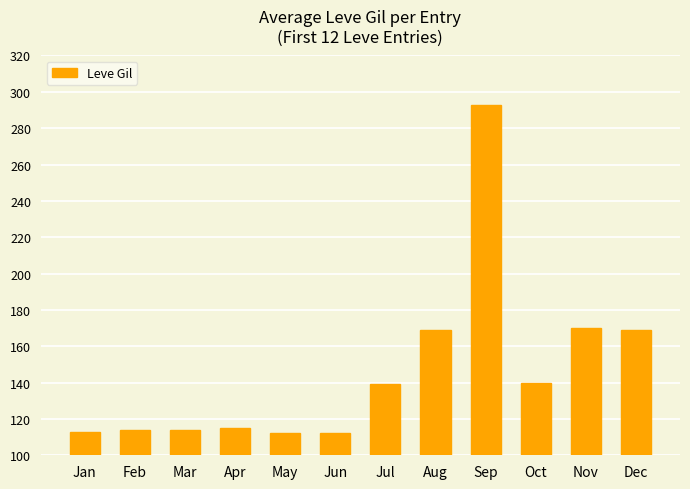

Reading left to right, transcribe all the data shown in this chart.

Jan=113	Feb=114	Mar=114	Apr=115	May=112	Jun=112	Jul=139	Aug=169	Sep=293	Oct=140	Nov=170	Dec=169